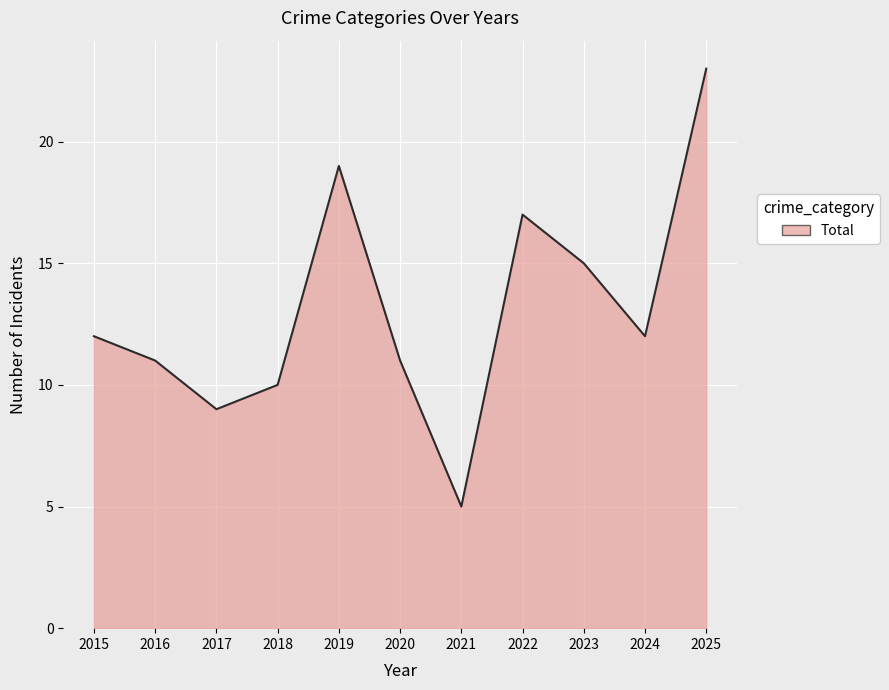

What is the difference between the maximum and minimum values?

18